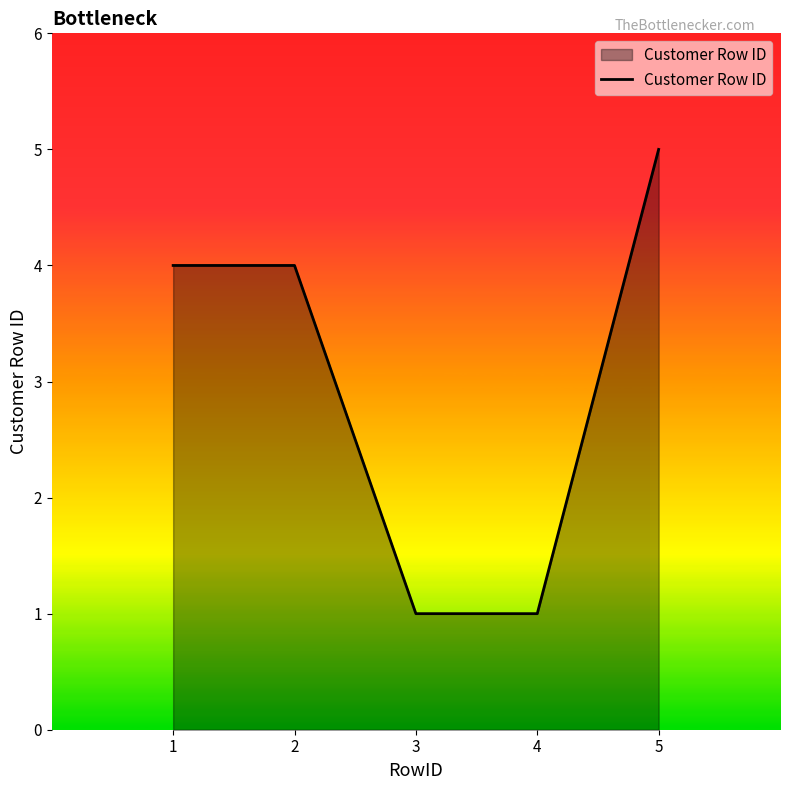

Reading left to right, what are all the values shown in this chart?

4	4	1	1	5